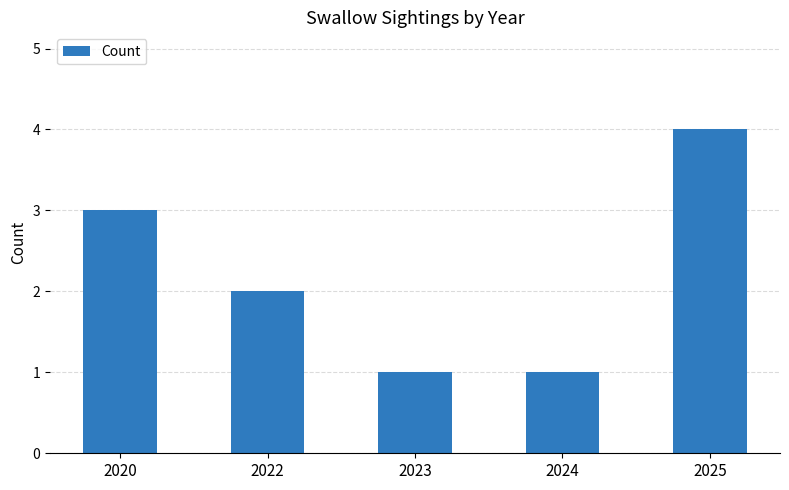

How many distinct data groups are displayed?

1